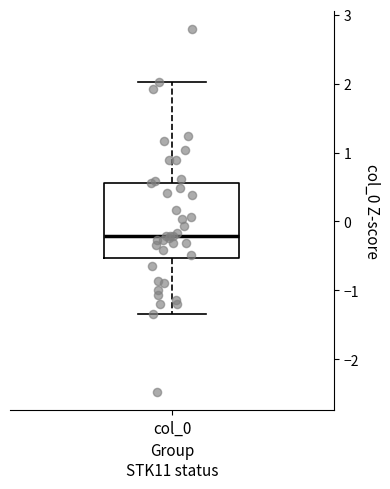

Where is the lower edge of the box for col_0 on the y-axis? The values are not printed on the chart, so give them approximately, as read against the axis.

-0.5